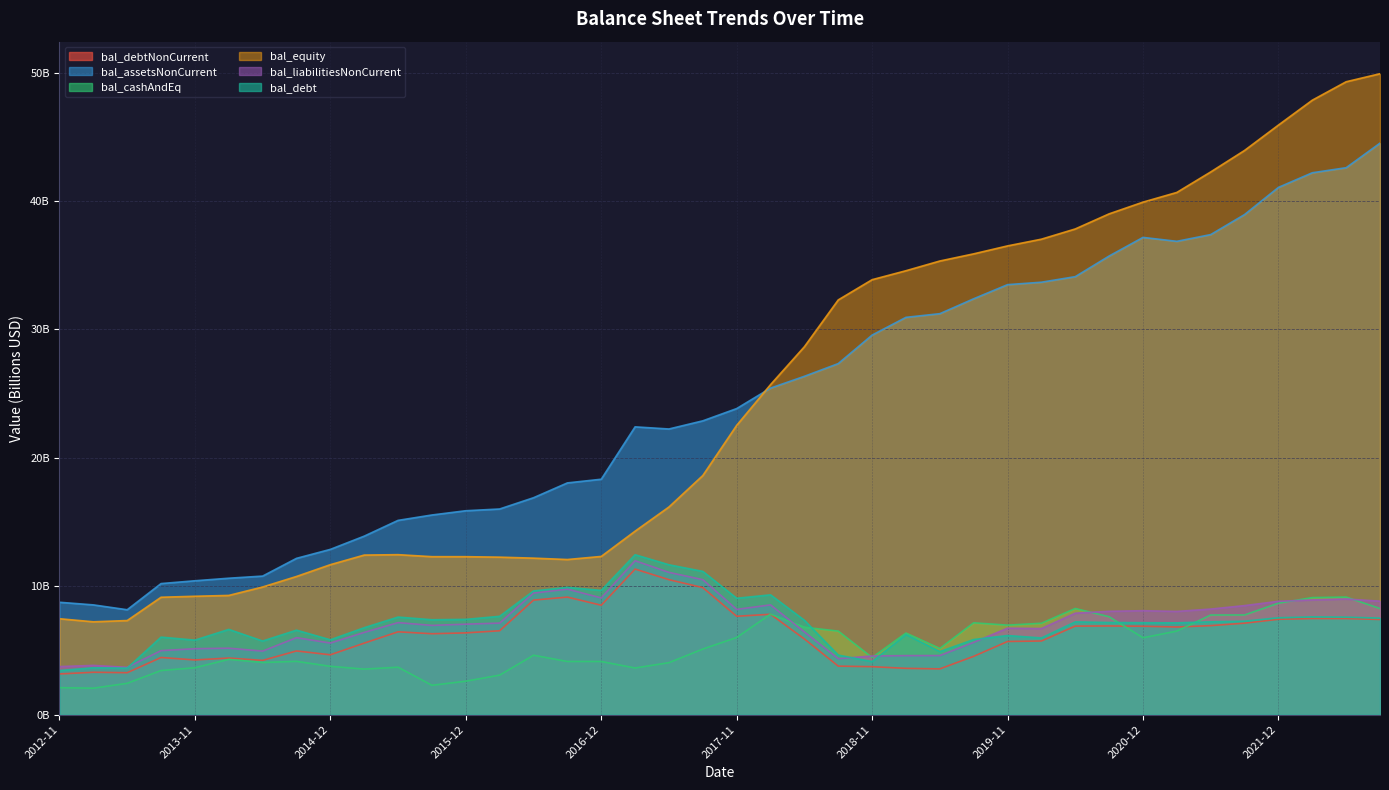

True or false: bal_assetsNonCurrent and bal_debt intersect in this chart.

False